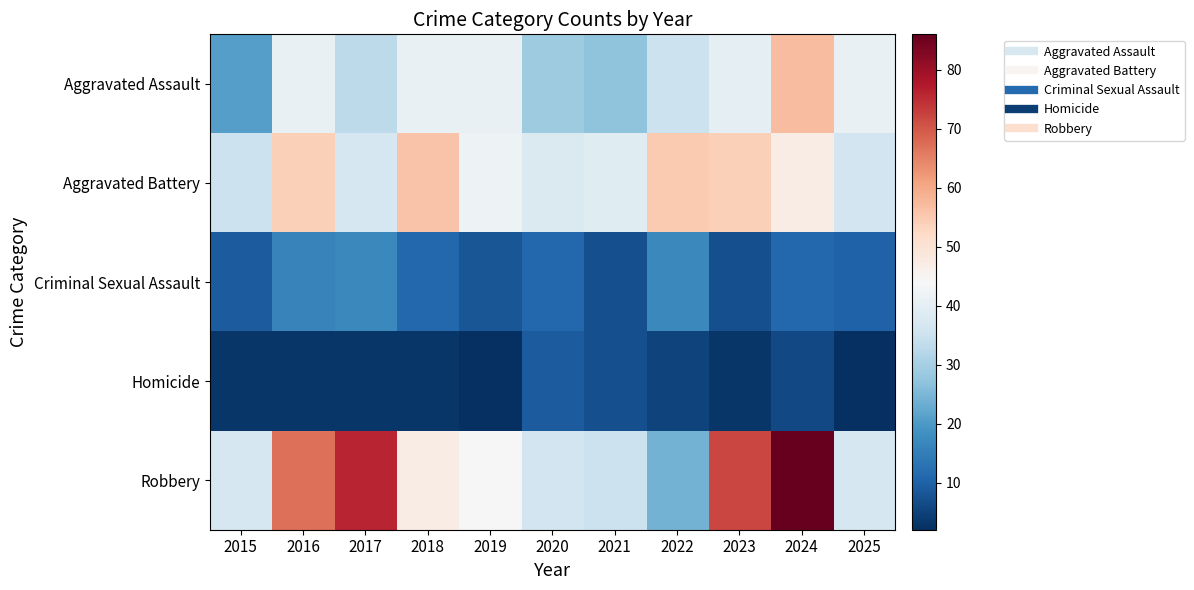

Which has a higher value, 2019 or 2015?

2019